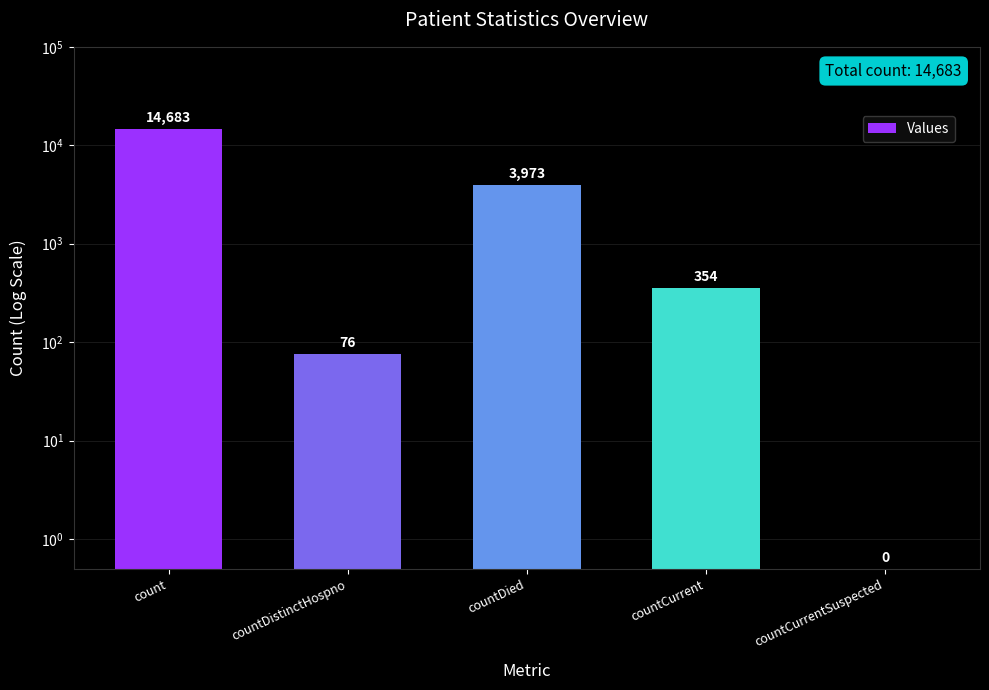

What position from the right is countCurrentSuspected?

1